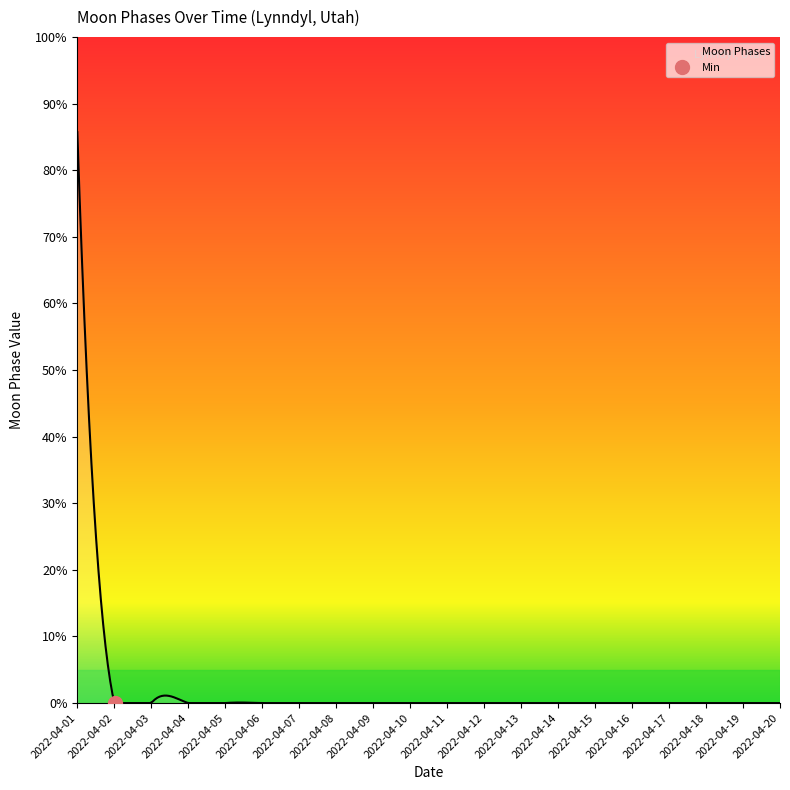

Count the number of data series in this chart.

1